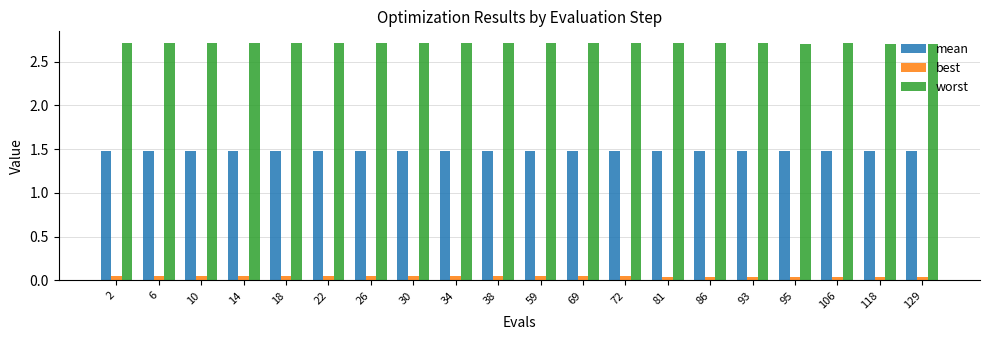

True or false: mean has a value of 2.1 at 72.

False